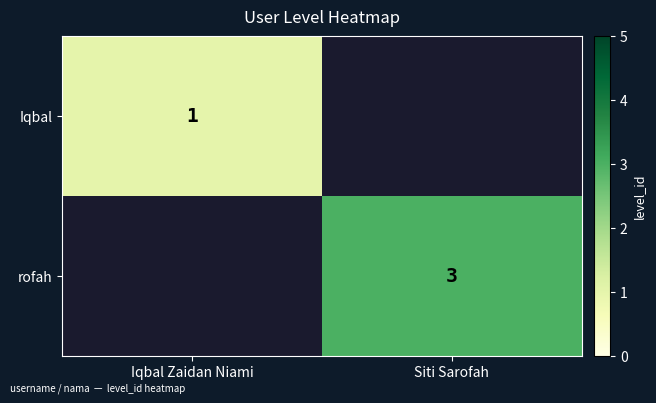

What is the total value across all series at Iqbal Zaidan Niami?

1